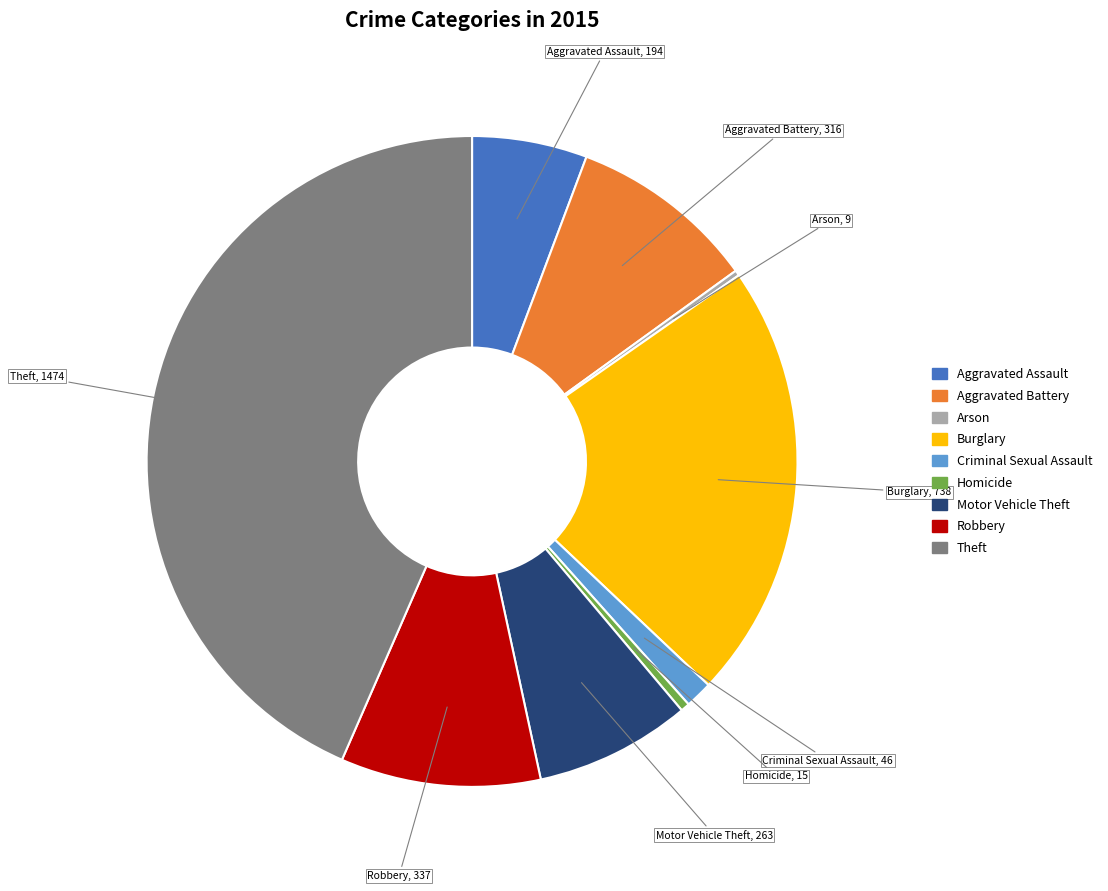

Is it true that Aggravated Assault is 6% of the pie?

True